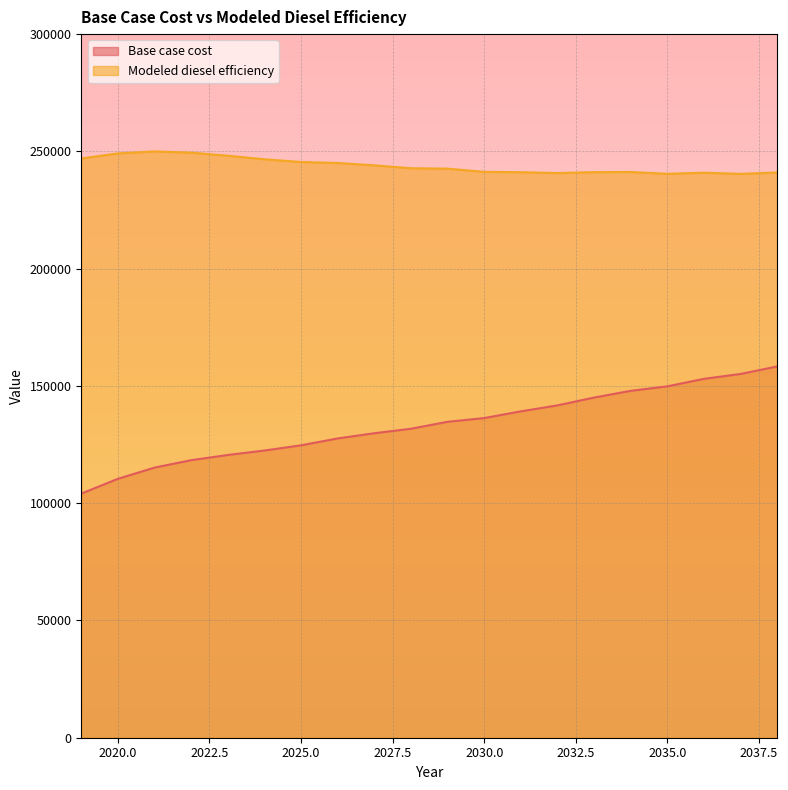

Which series has the largest total across all categories?

Modeled diesel efficiency